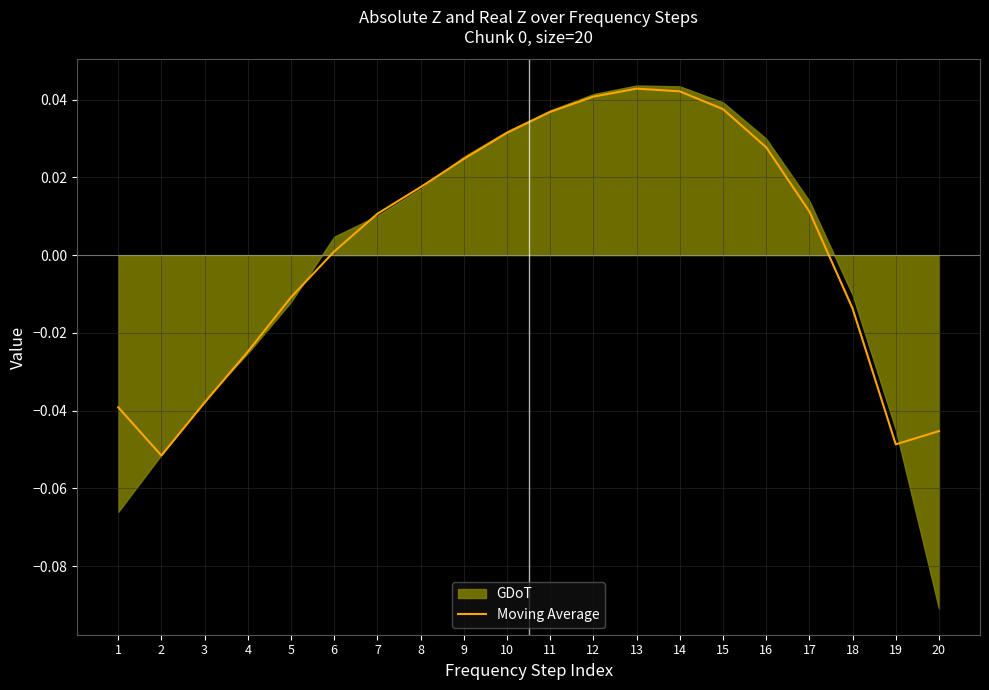

What is the smallest value displayed?

-0.1